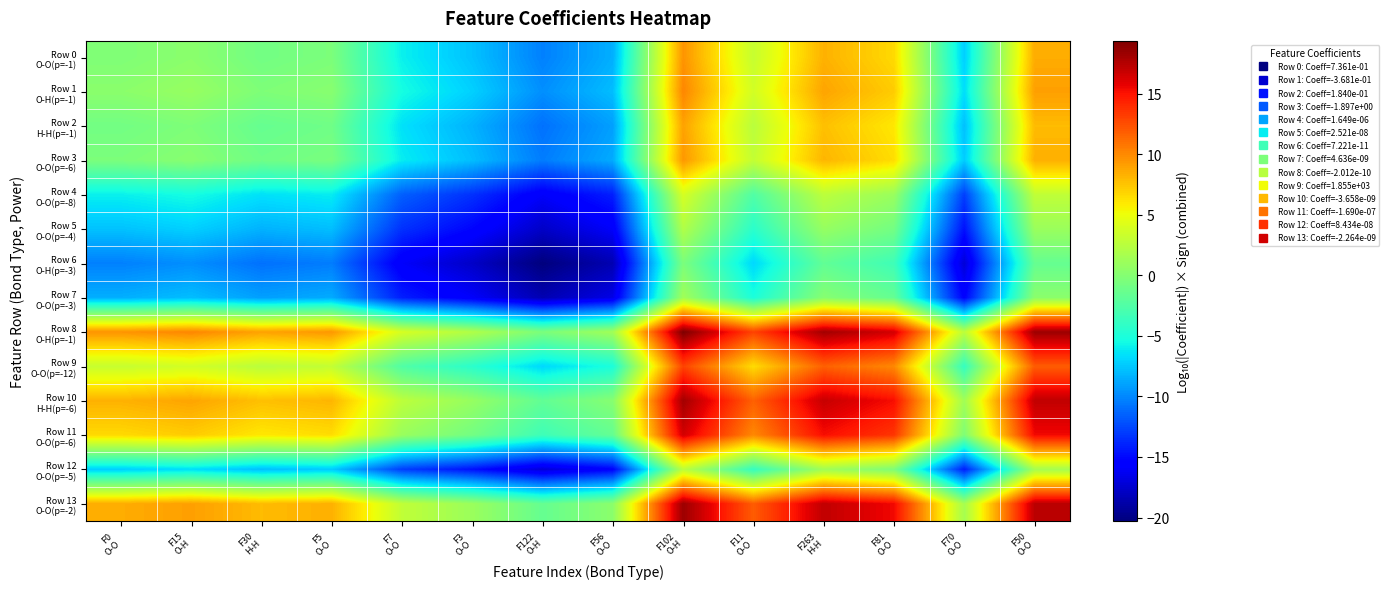

At which category is the sum across all series the highest?

F102
O-H